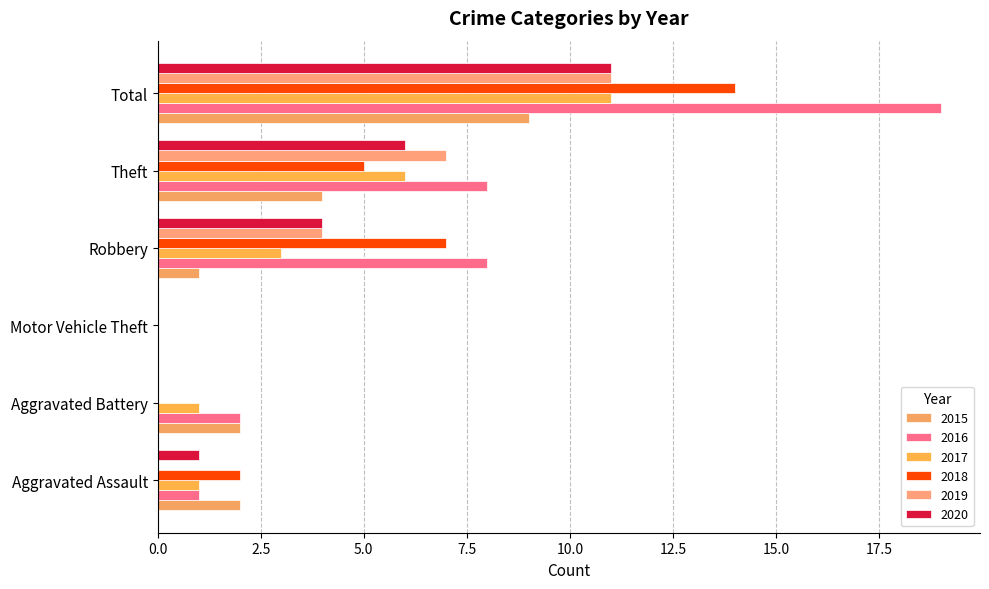

Between Aggravated Battery and Aggravated Assault, which is larger?

Aggravated Battery